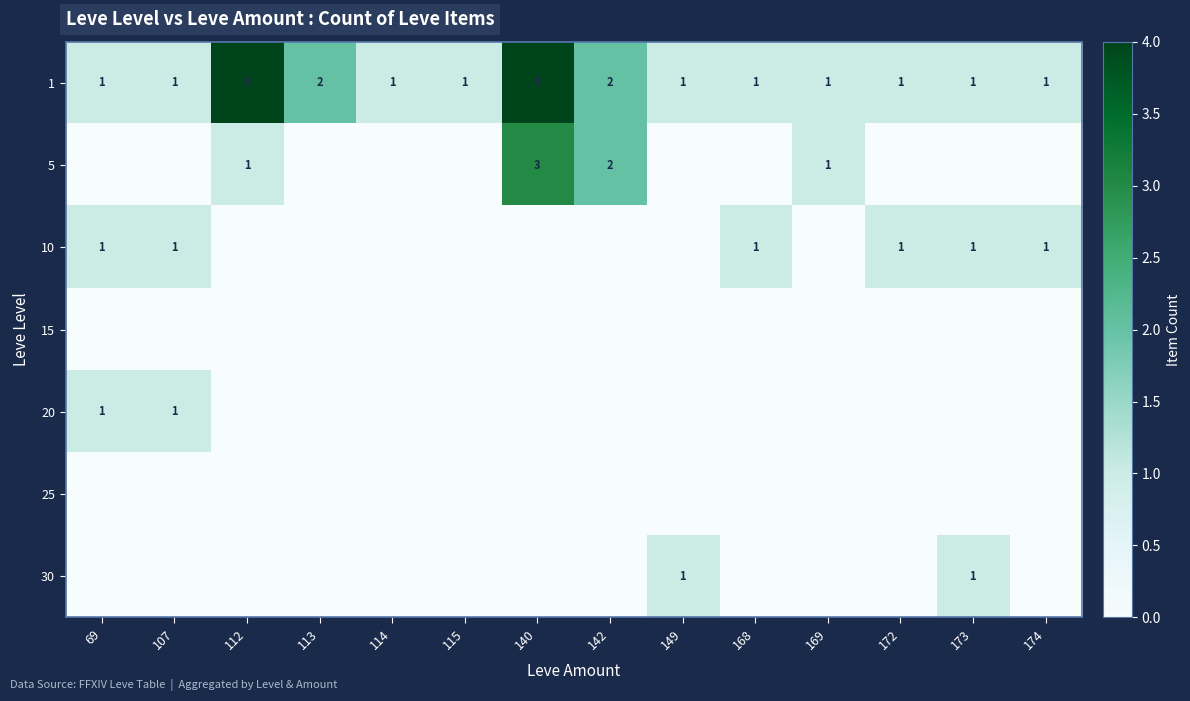

What is the spread (max minus min) of values at 140?

4